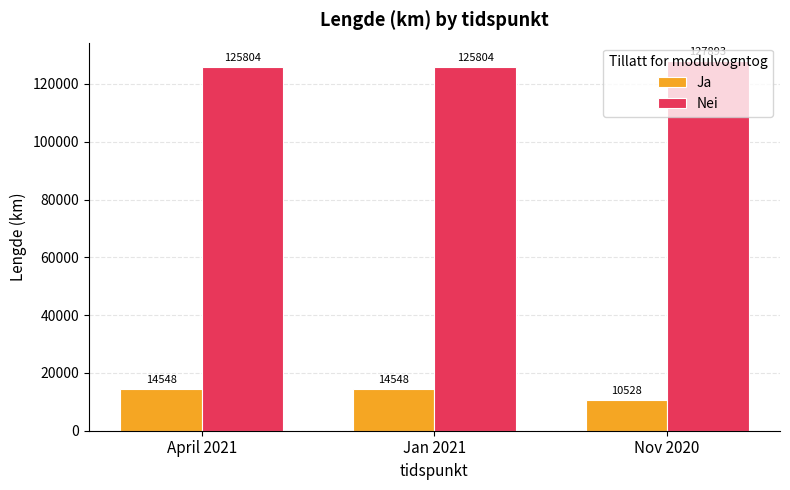

At how many categories does at least one series exceed 28313?

3